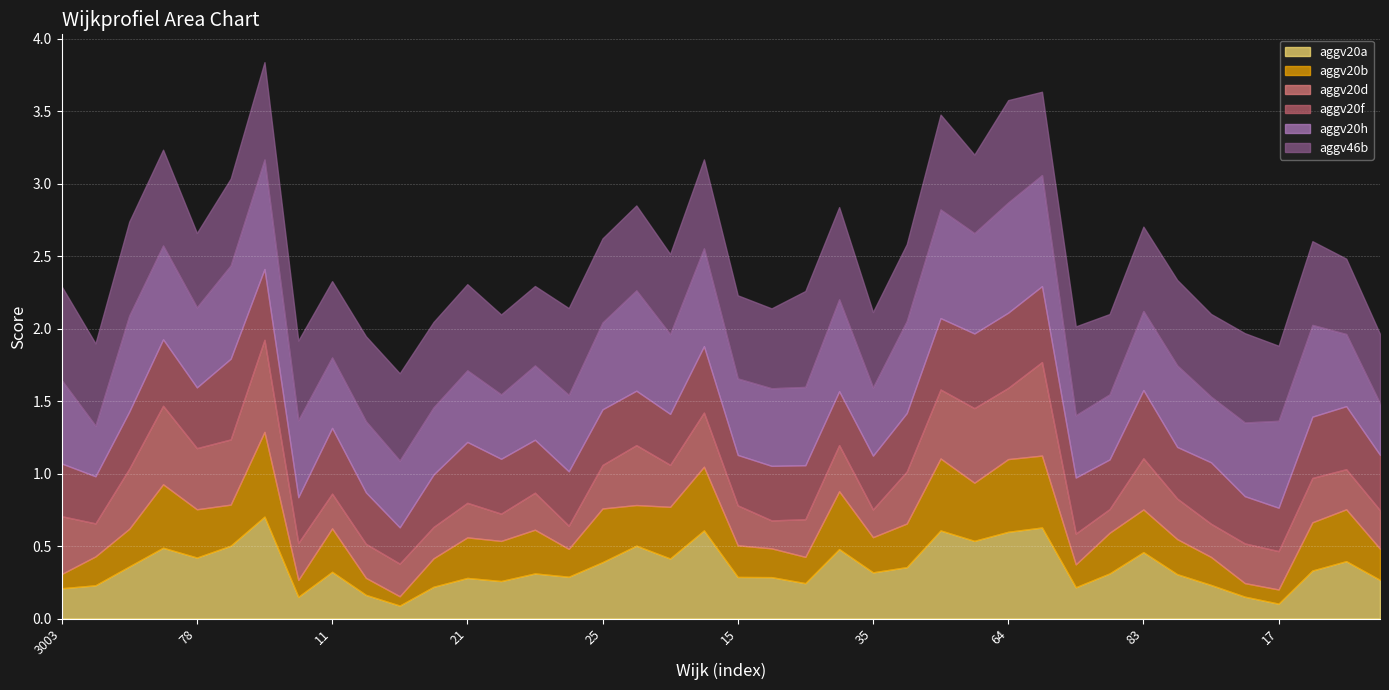

How many aggv20b values are between 0 and 1?

40